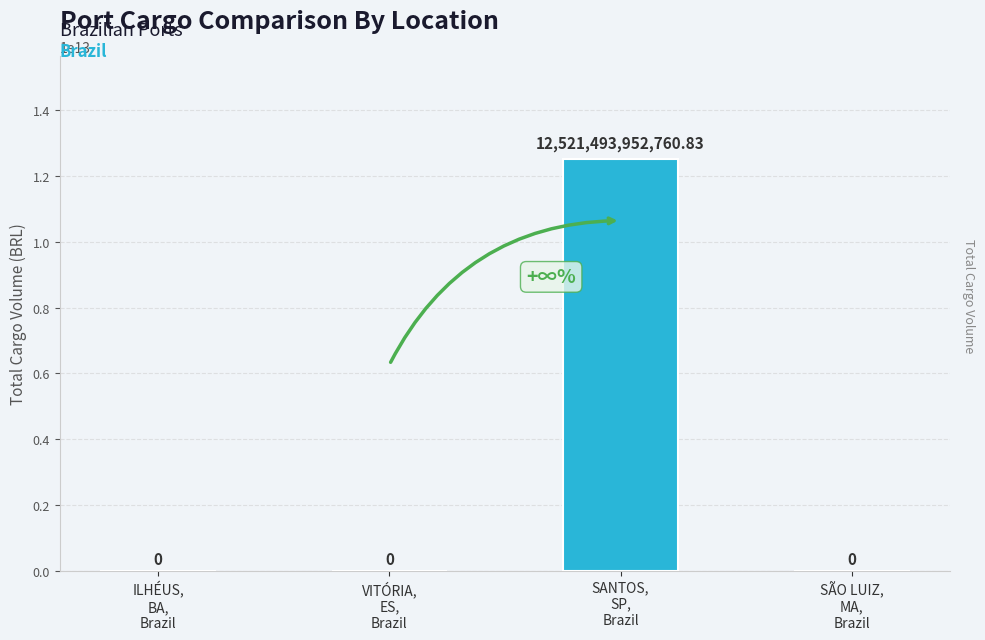

Which label corresponds to the largest value in the chart?

SANTOS,
SP,
Brazil